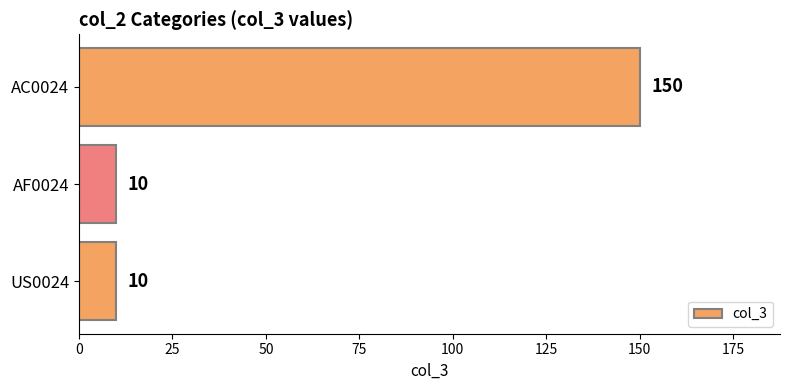

What is the smallest value displayed?

10